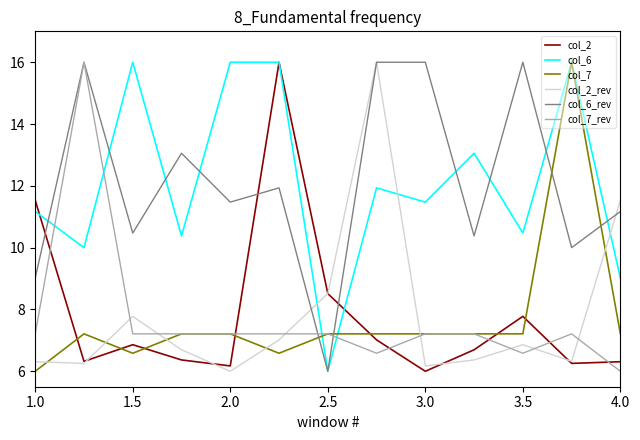

What is the maximum value shown in the chart?

16.0